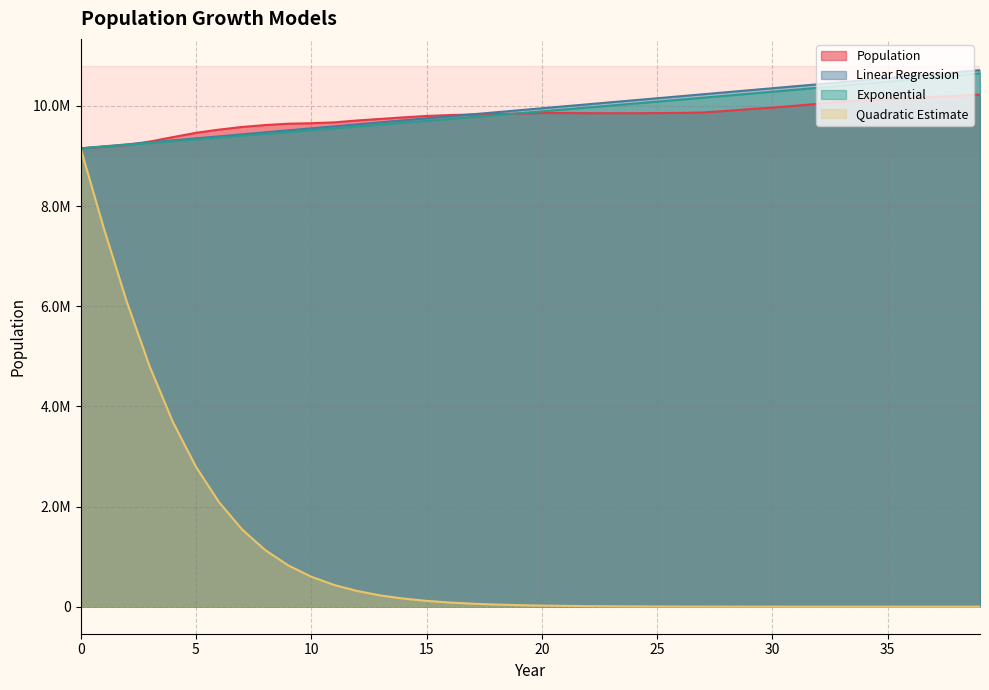

What is the minimum value shown in the chart?

39.8